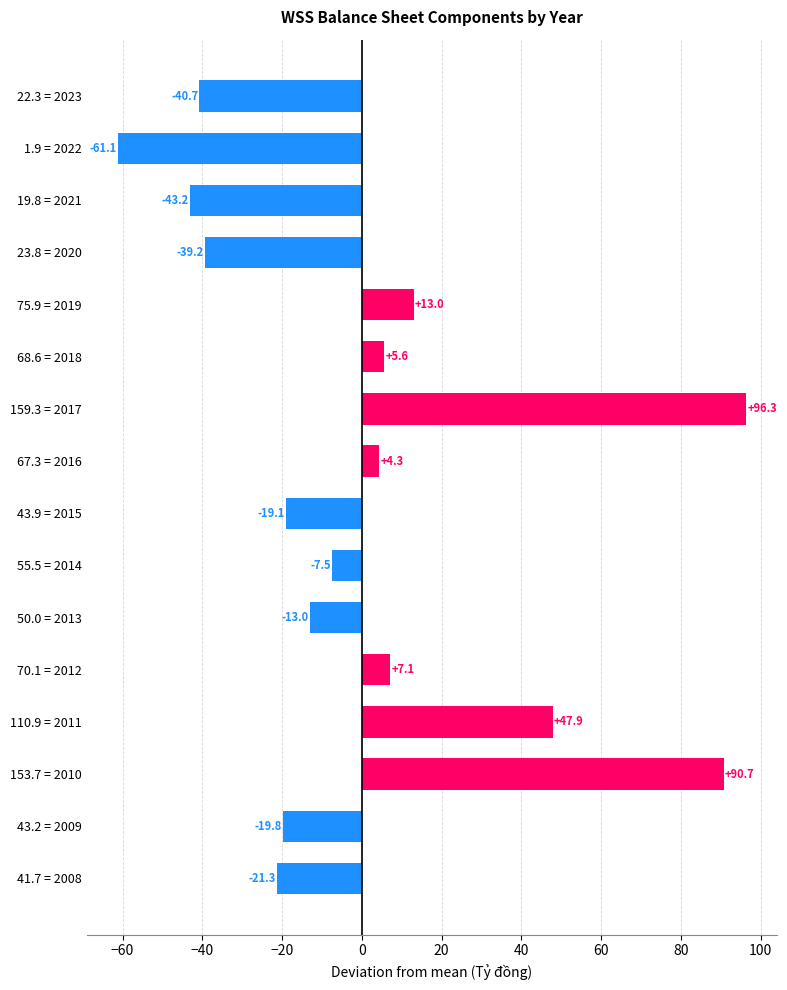

What is the label of the 10th bar from the top?

55.5 = 2014